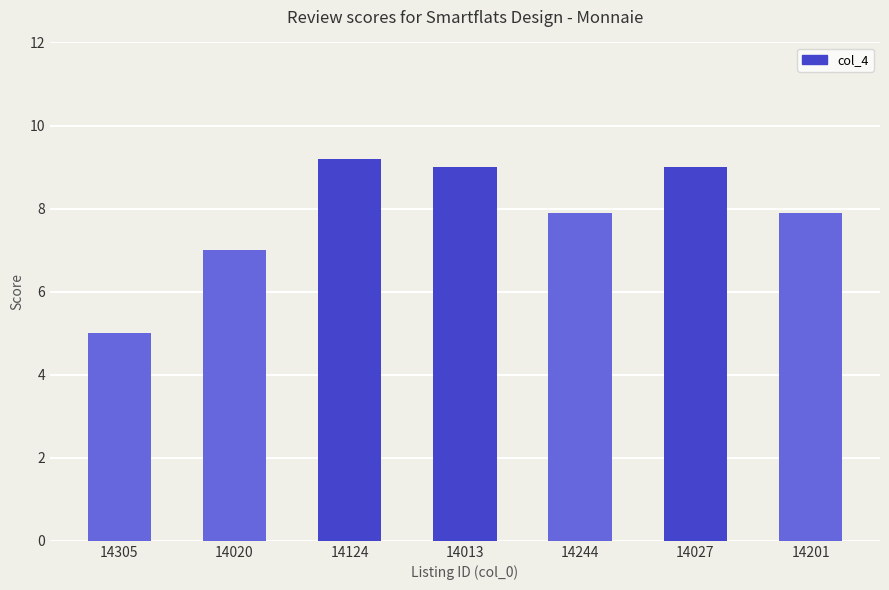

The value at 14201 is 3.3. True or false?

False